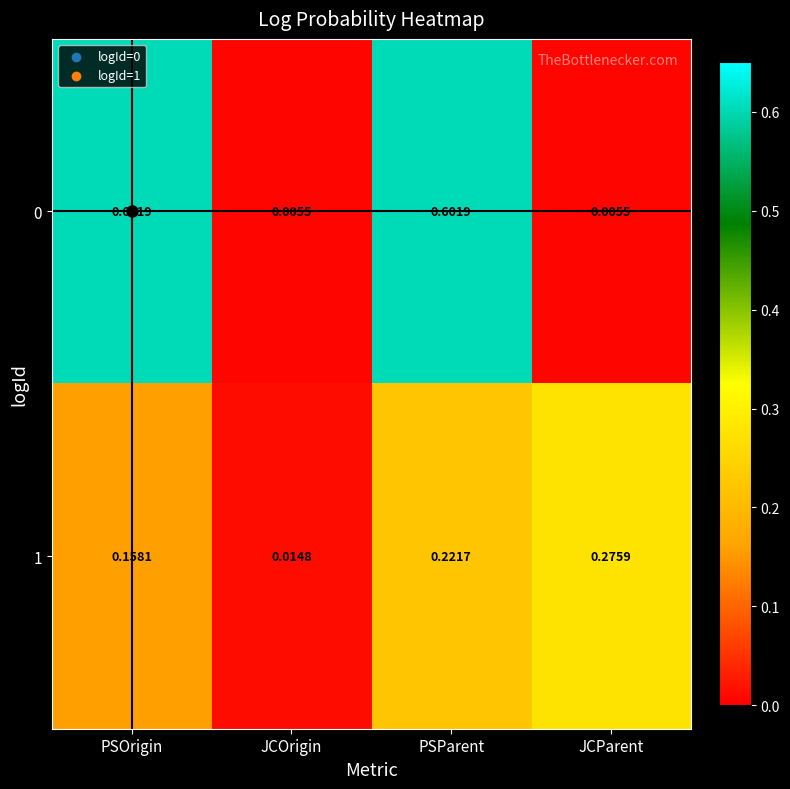

How many data points does each series have?

4